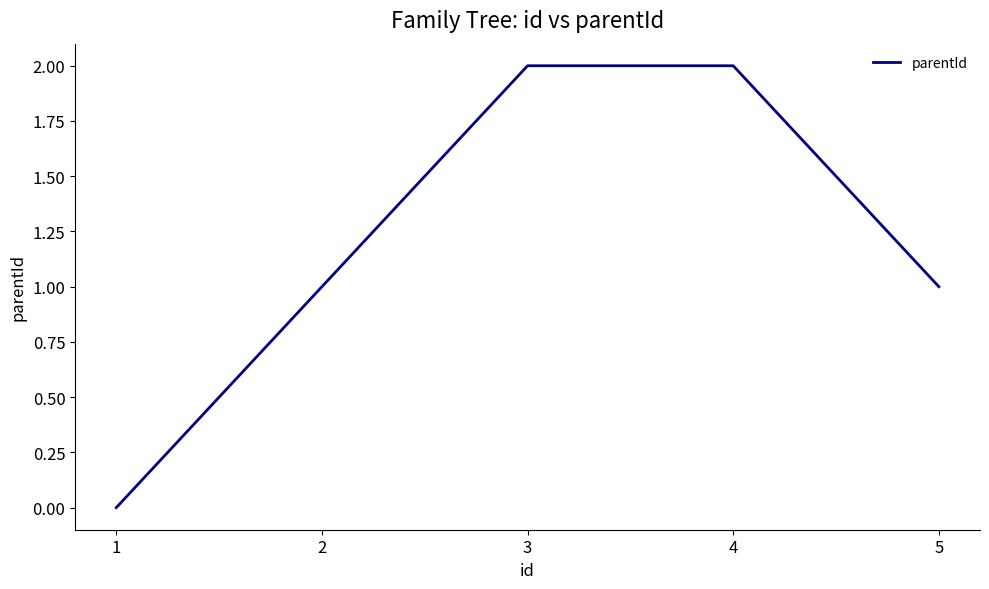

The value at 4 is 2. True or false?

True